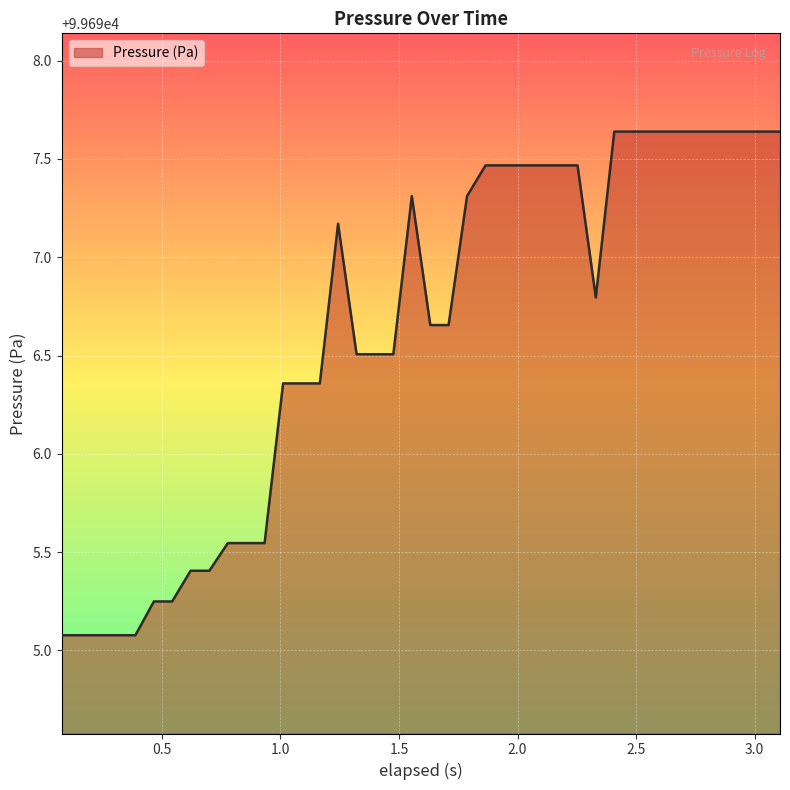

What is the smallest value displayed?

99695.1